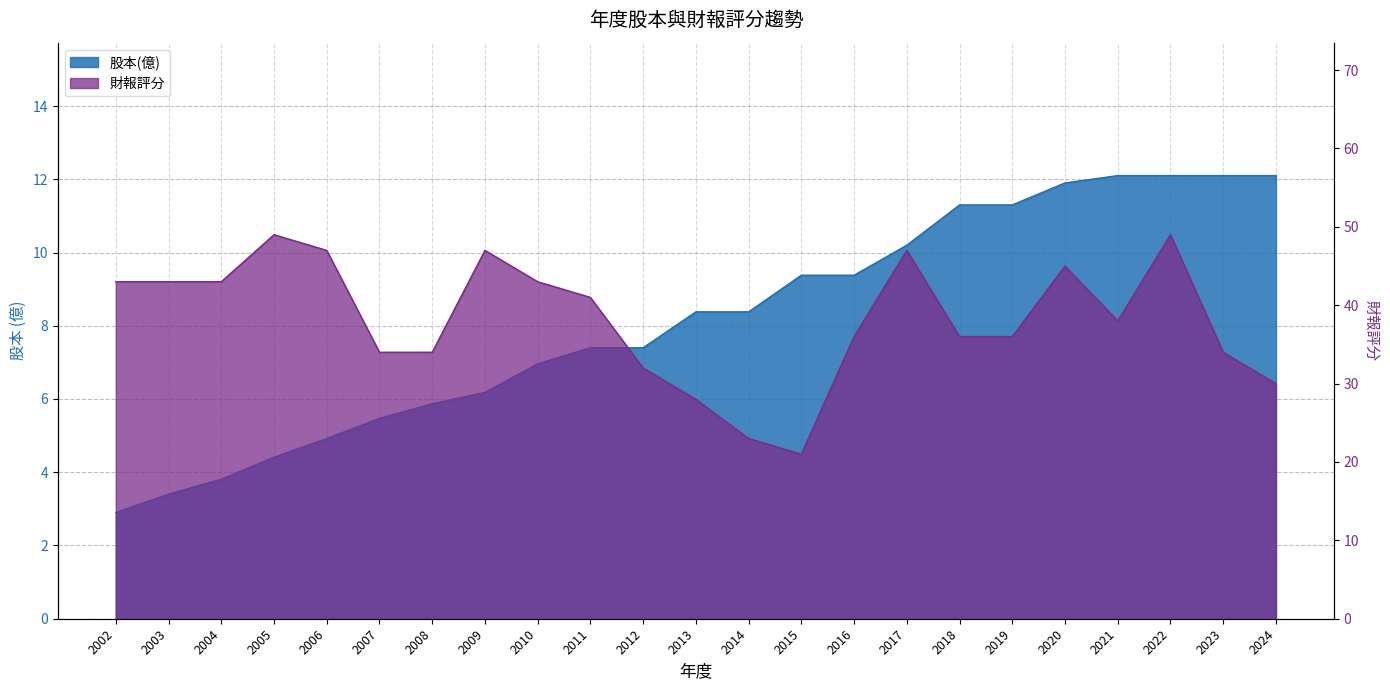

The 財報評分 series shows 24.6 at 2005. True or false?

False